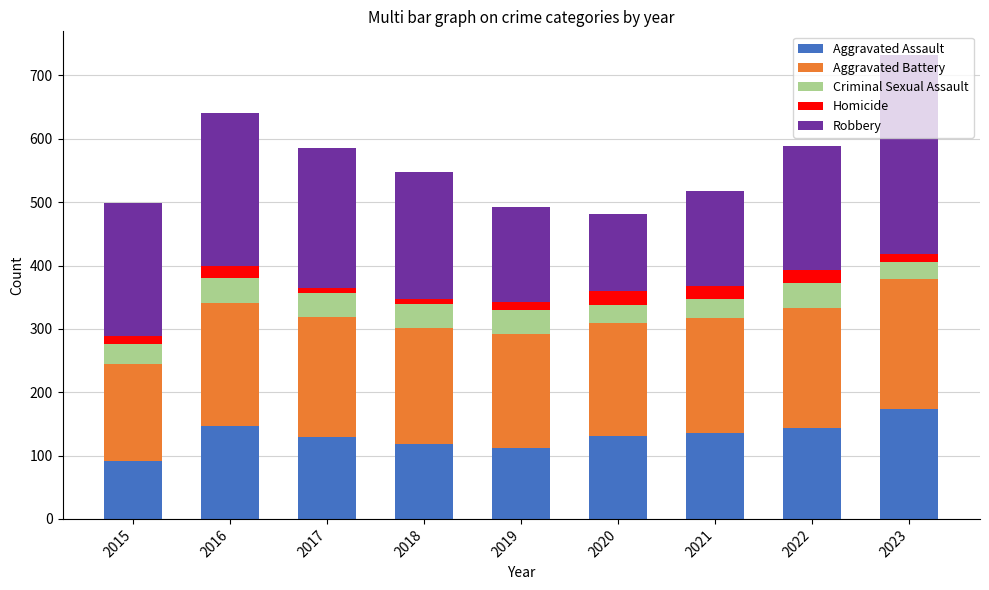

Does the chart contain stacked bars?

Yes